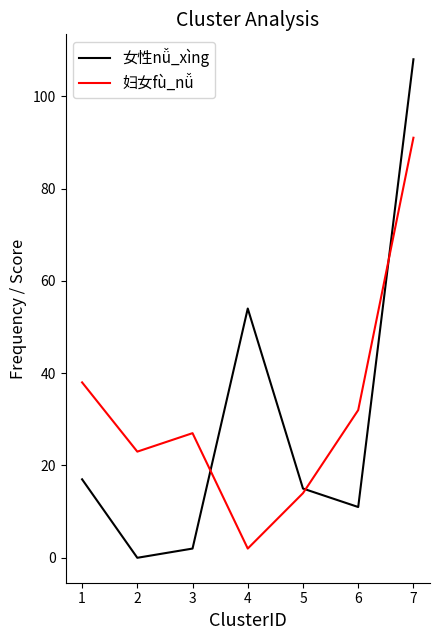

The 妇女fù_nǚ series shows 133 at 6. True or false?

False